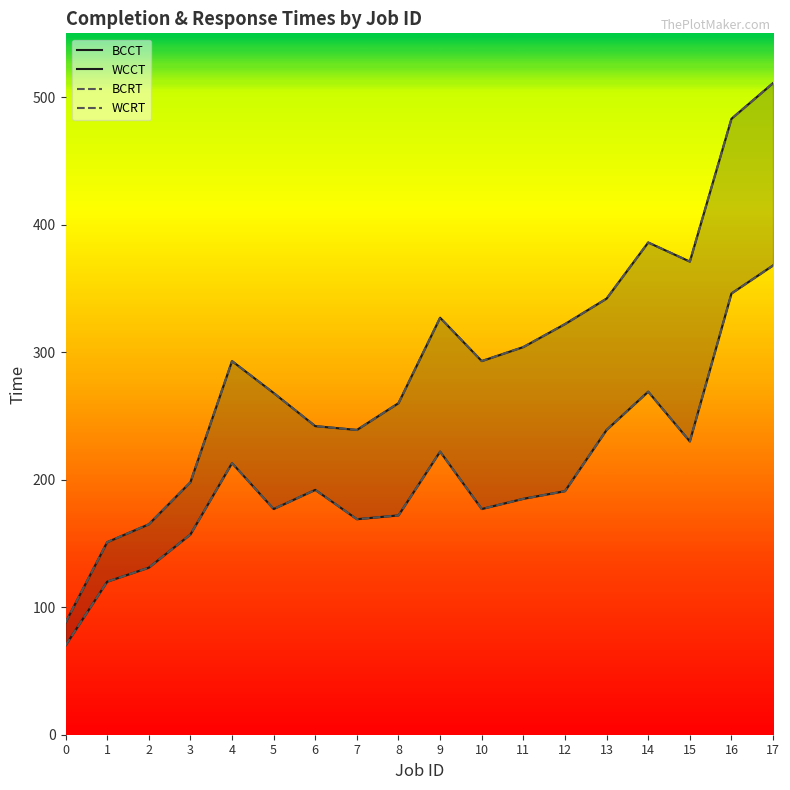

Rank the series by their maximum value, from highest to lowest.

WCCT, WCRT, BCCT, BCRT